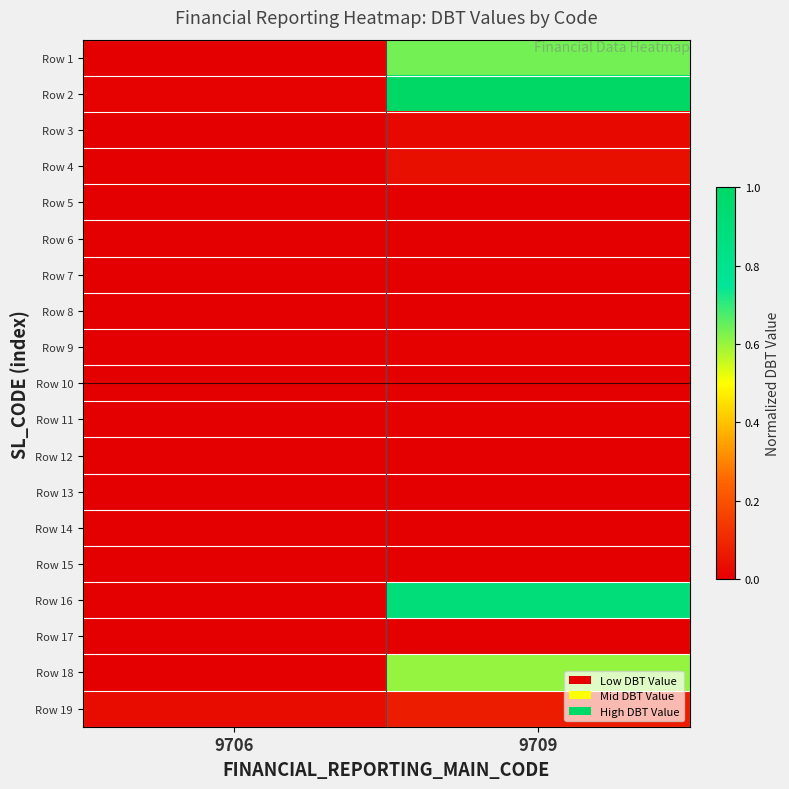

Between 9709 and 9706, which is larger?

9709